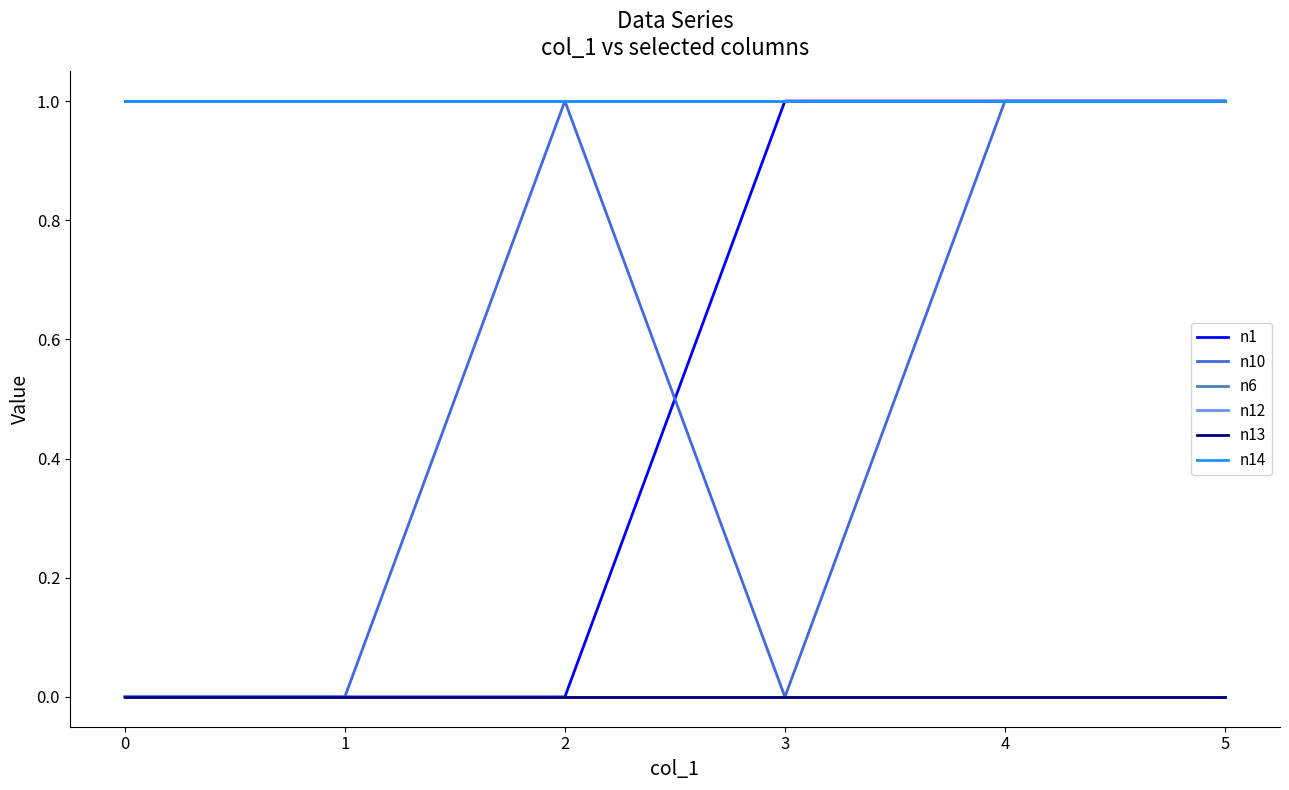

At how many categories does at least one series exceed 0?

6